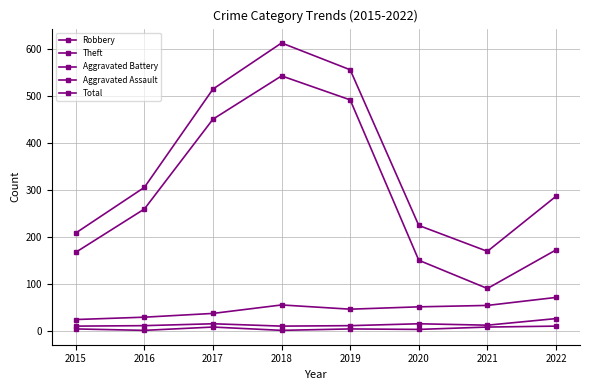

How many data points in Total are less than 306?

4